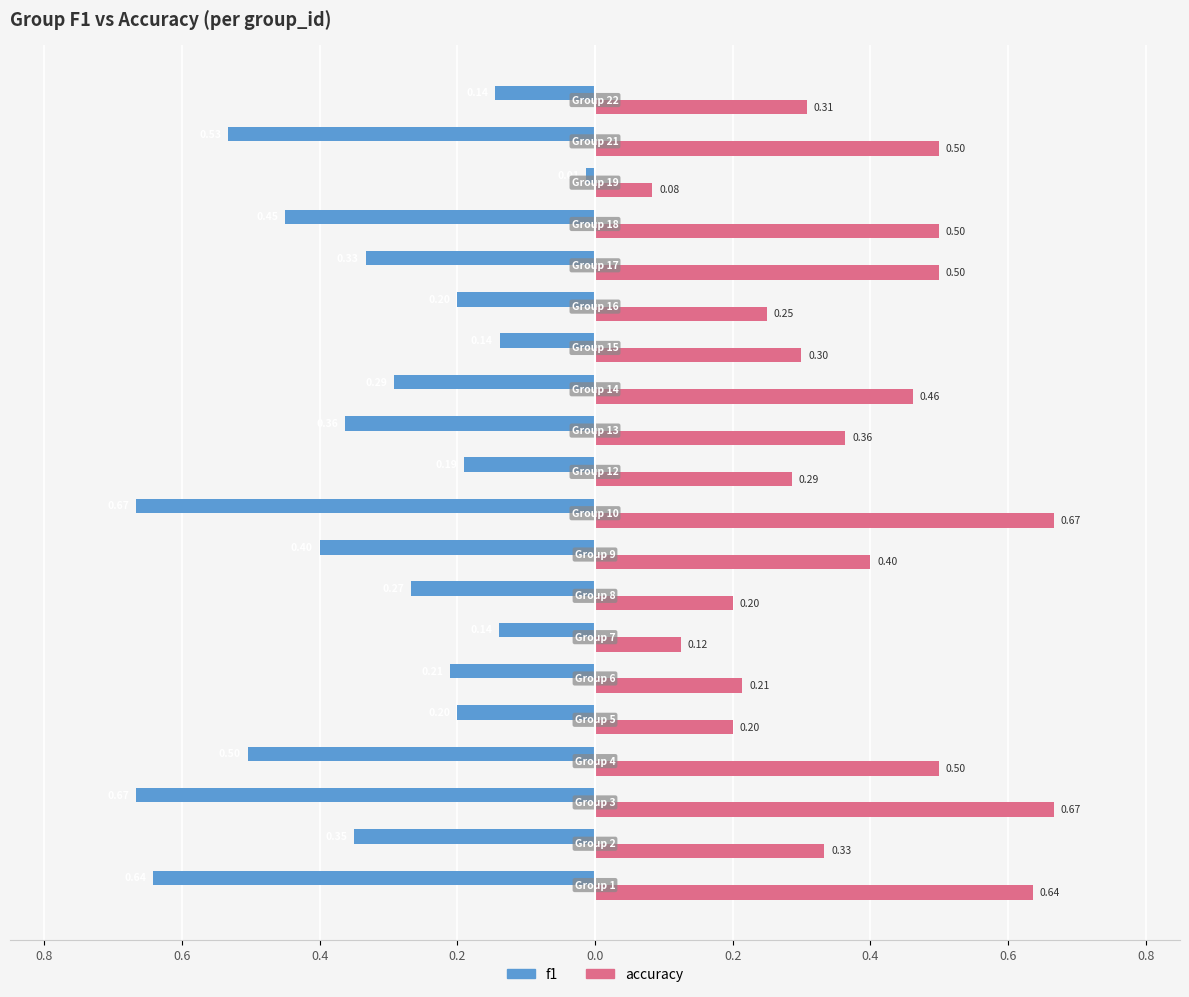

What are all the series names shown in the legend?

f1, accuracy